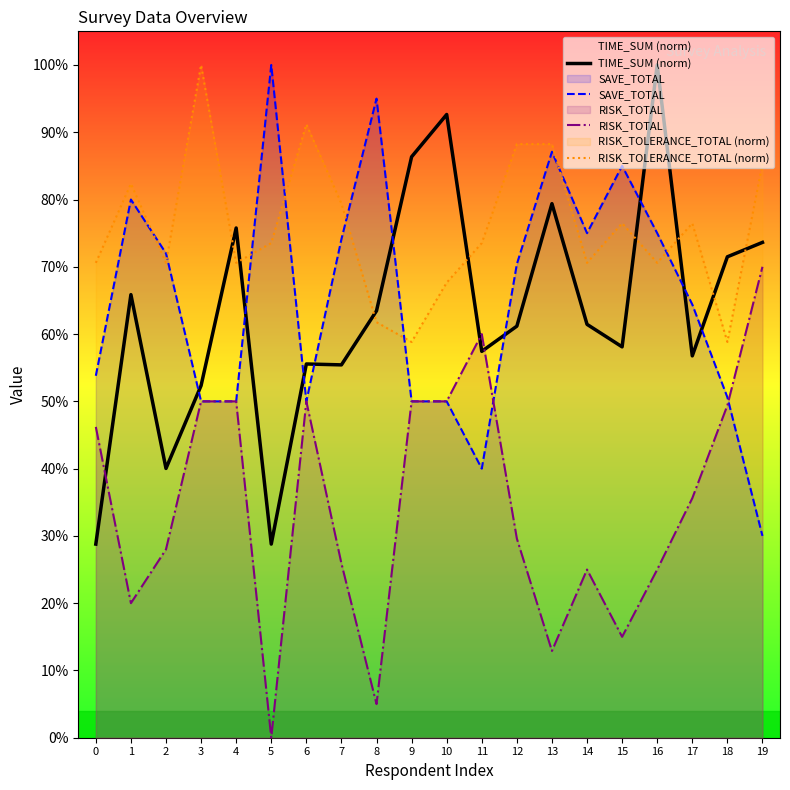

At which category is the sum across all series the highest?

16